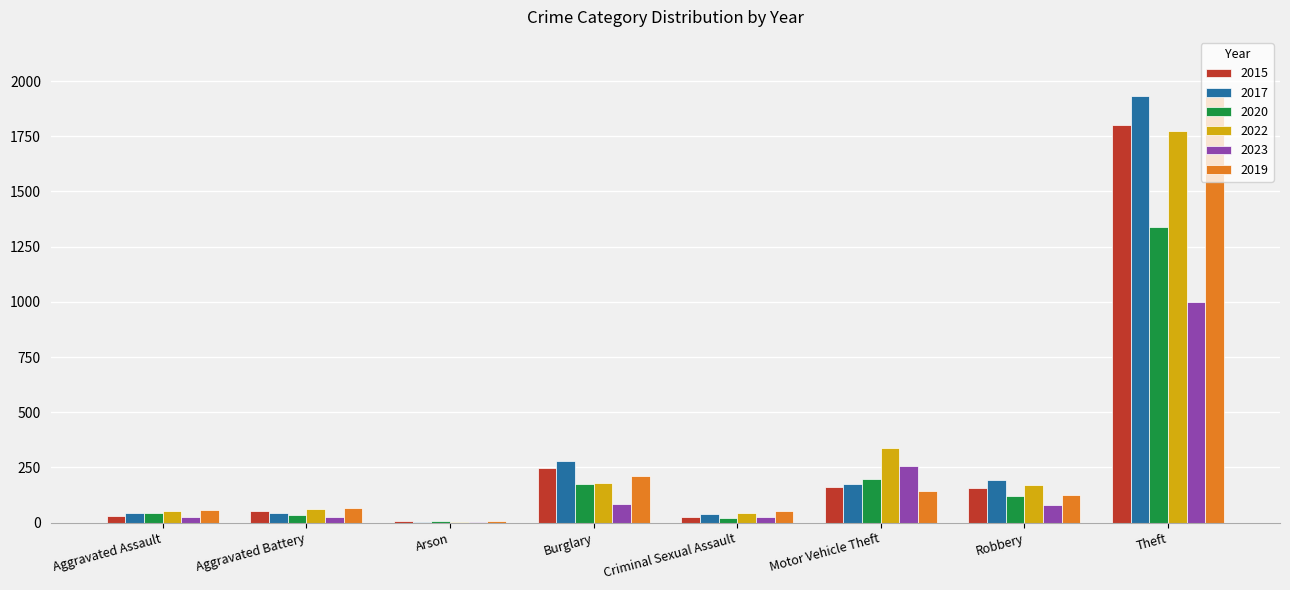

Which category has the highest value across all series?

Theft